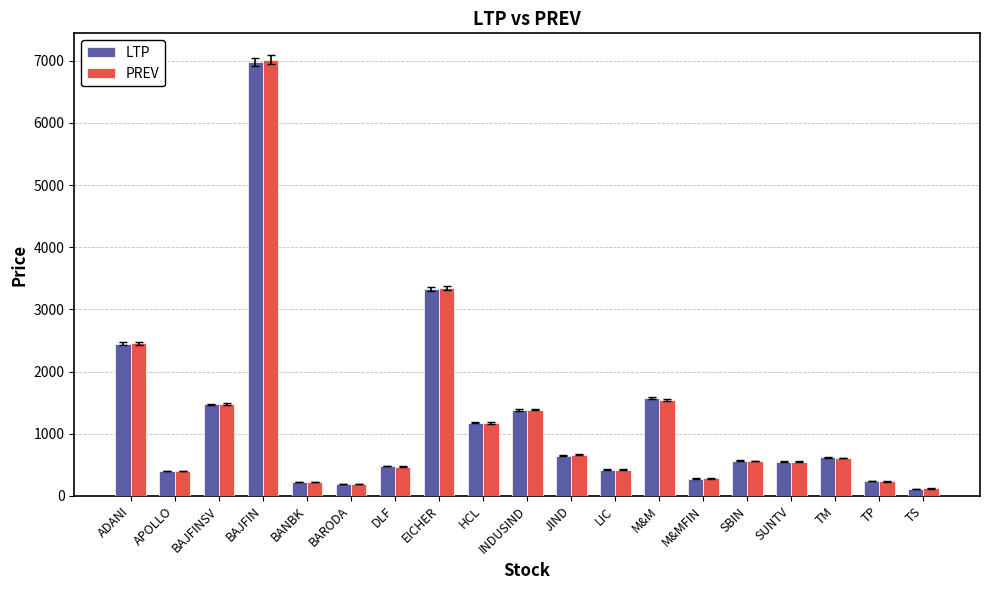

How many bars are there in each group?

2